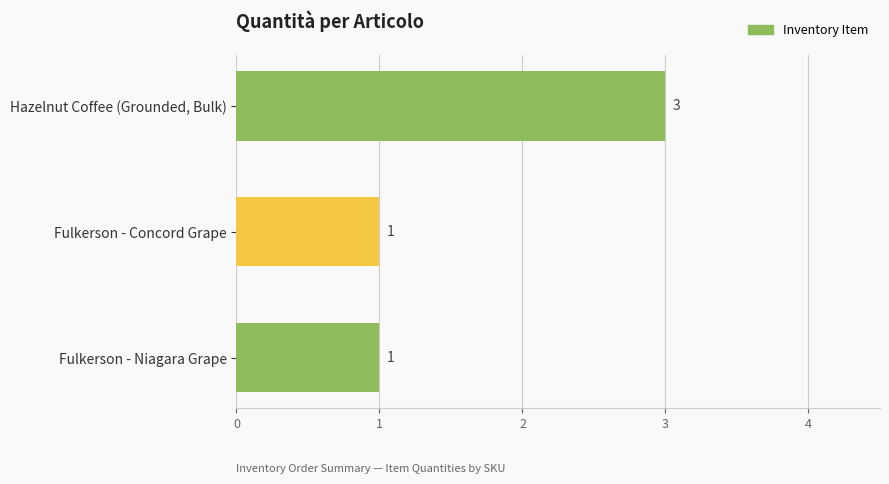

True or false: the data shows 1 at Fulkerson - Niagara Grape.

True